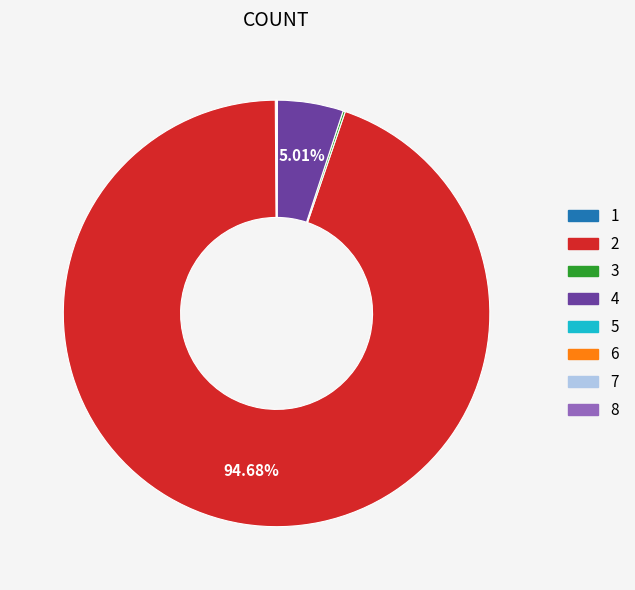

Is there a majority slice in this chart?

Yes